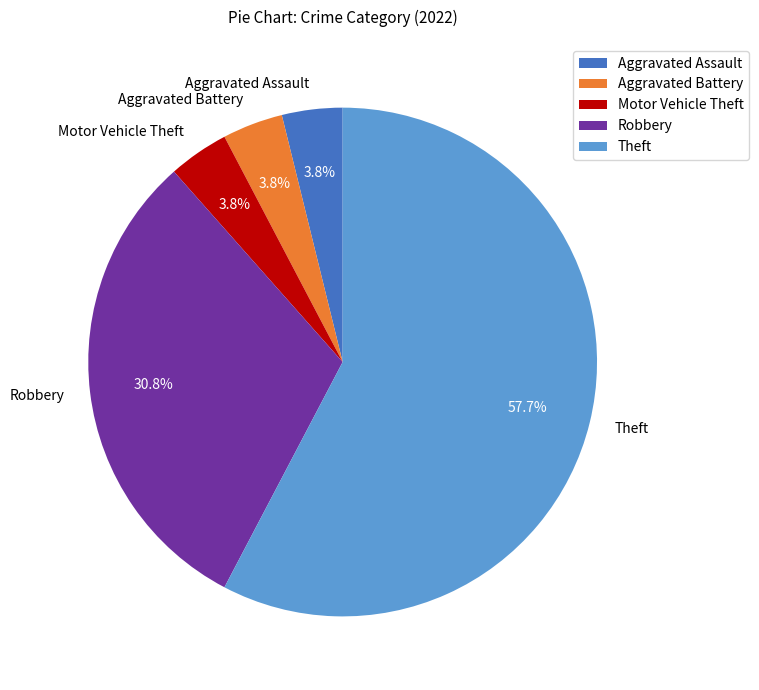

Combined, what portion of the pie is Aggravated Battery and Robbery?

34.6%